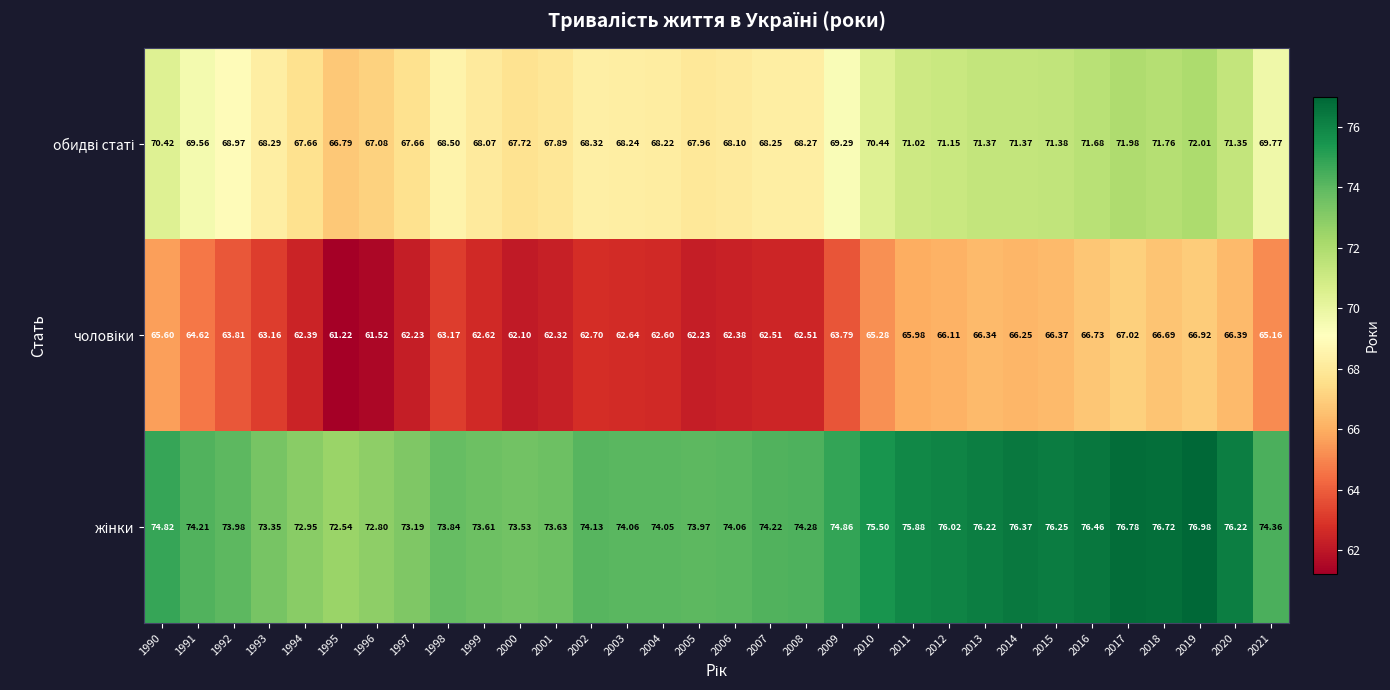

Count the number of categories in the chart.

32